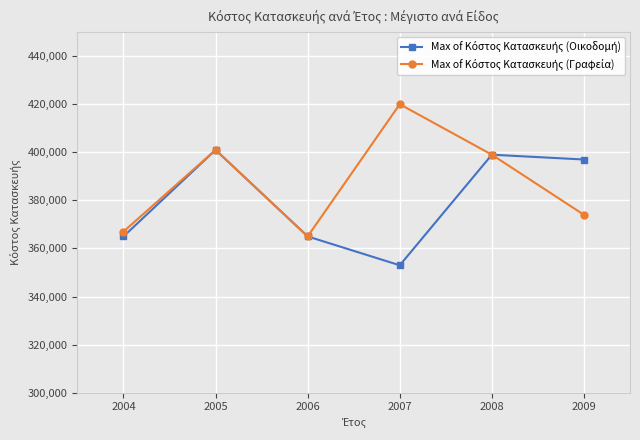

What is the maximum value shown in the chart?

420000